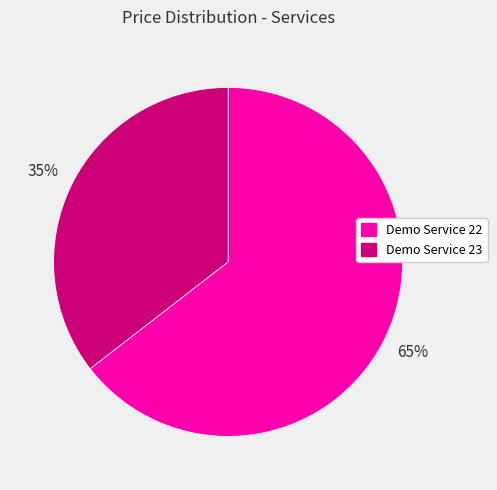

Do Demo Service 23 and Demo Service 22 together represent more than half of the pie?

Yes